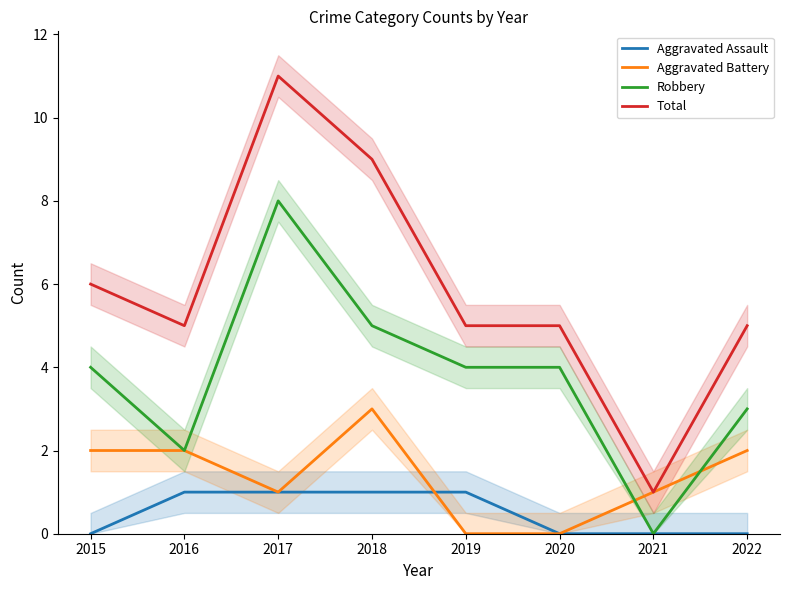

Where is Aggravated Battery nearest to the value 1?

2017